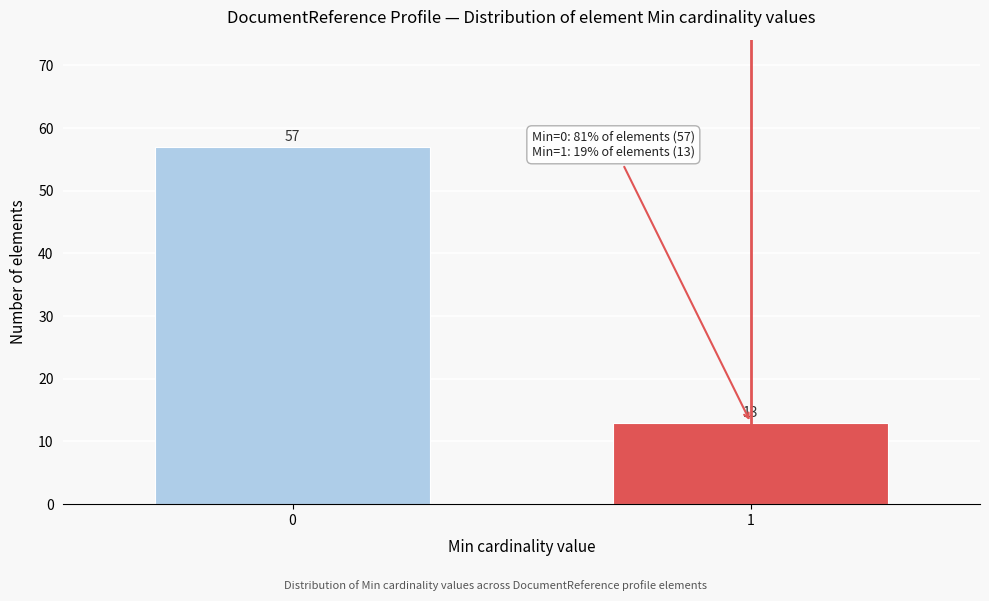

Reading left to right, extract all data points from this chart.

0=57	1=13